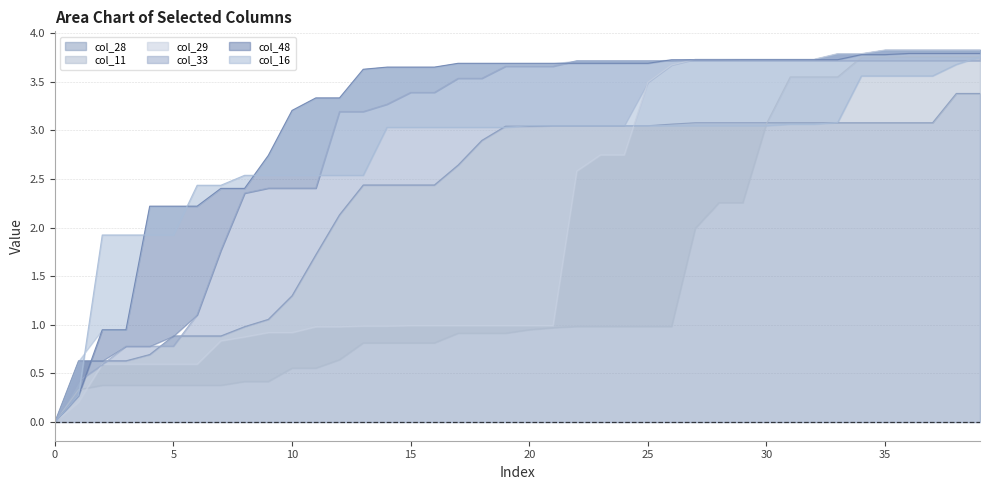

Between which two adjacent categories do col_29 and col_48 first intersect?

26 and 27